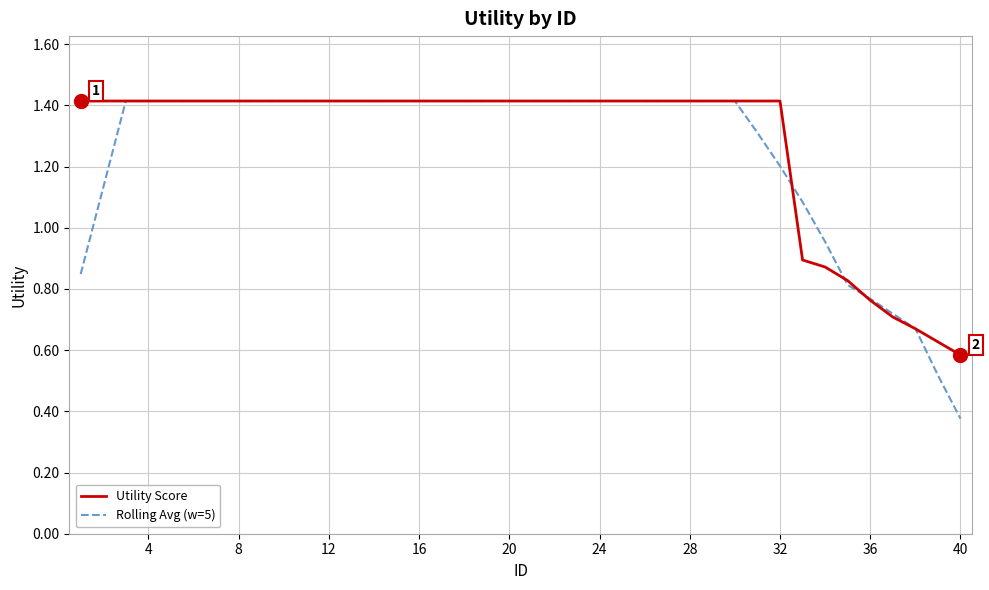

Does the chart display data point markers on the line(s)?

No